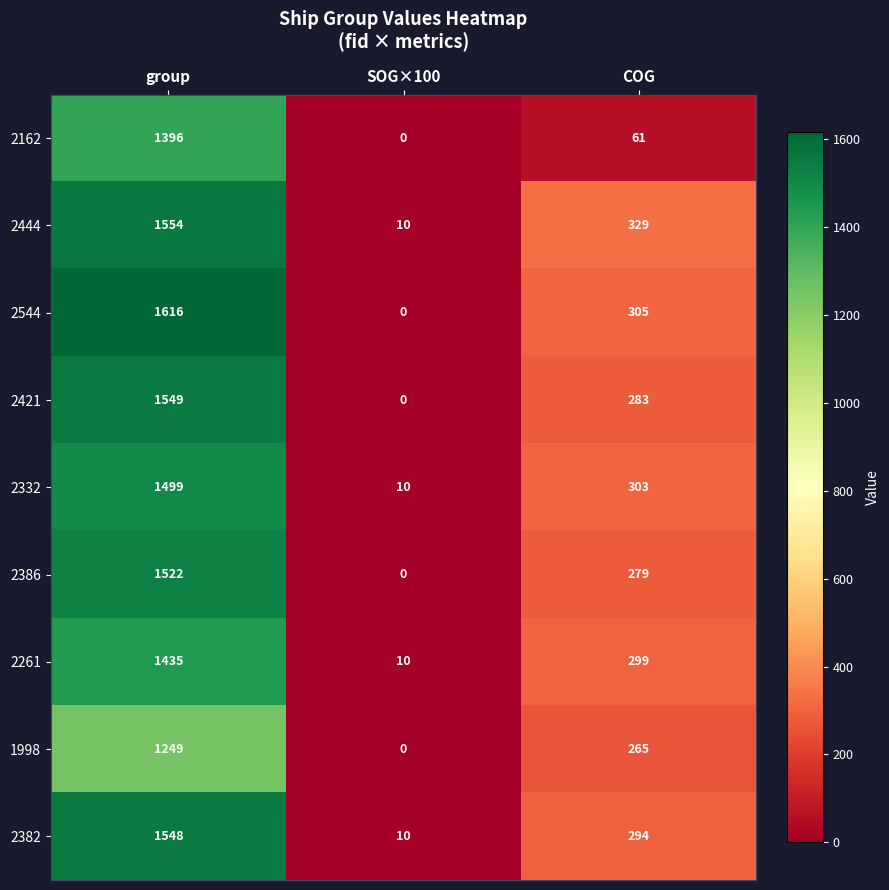

Reading right to left, transcribe all the data shown in this chart.

2162: COG=61	SOG×100=0	group=1396
2444: COG=329	SOG×100=10	group=1554
2544: COG=305	SOG×100=0	group=1616
2421: COG=283	SOG×100=0	group=1549
2332: COG=303	SOG×100=10	group=1499
2386: COG=279	SOG×100=0	group=1522
2261: COG=299	SOG×100=10	group=1435
1998: COG=265	SOG×100=0	group=1249
2382: COG=294	SOG×100=10	group=1548